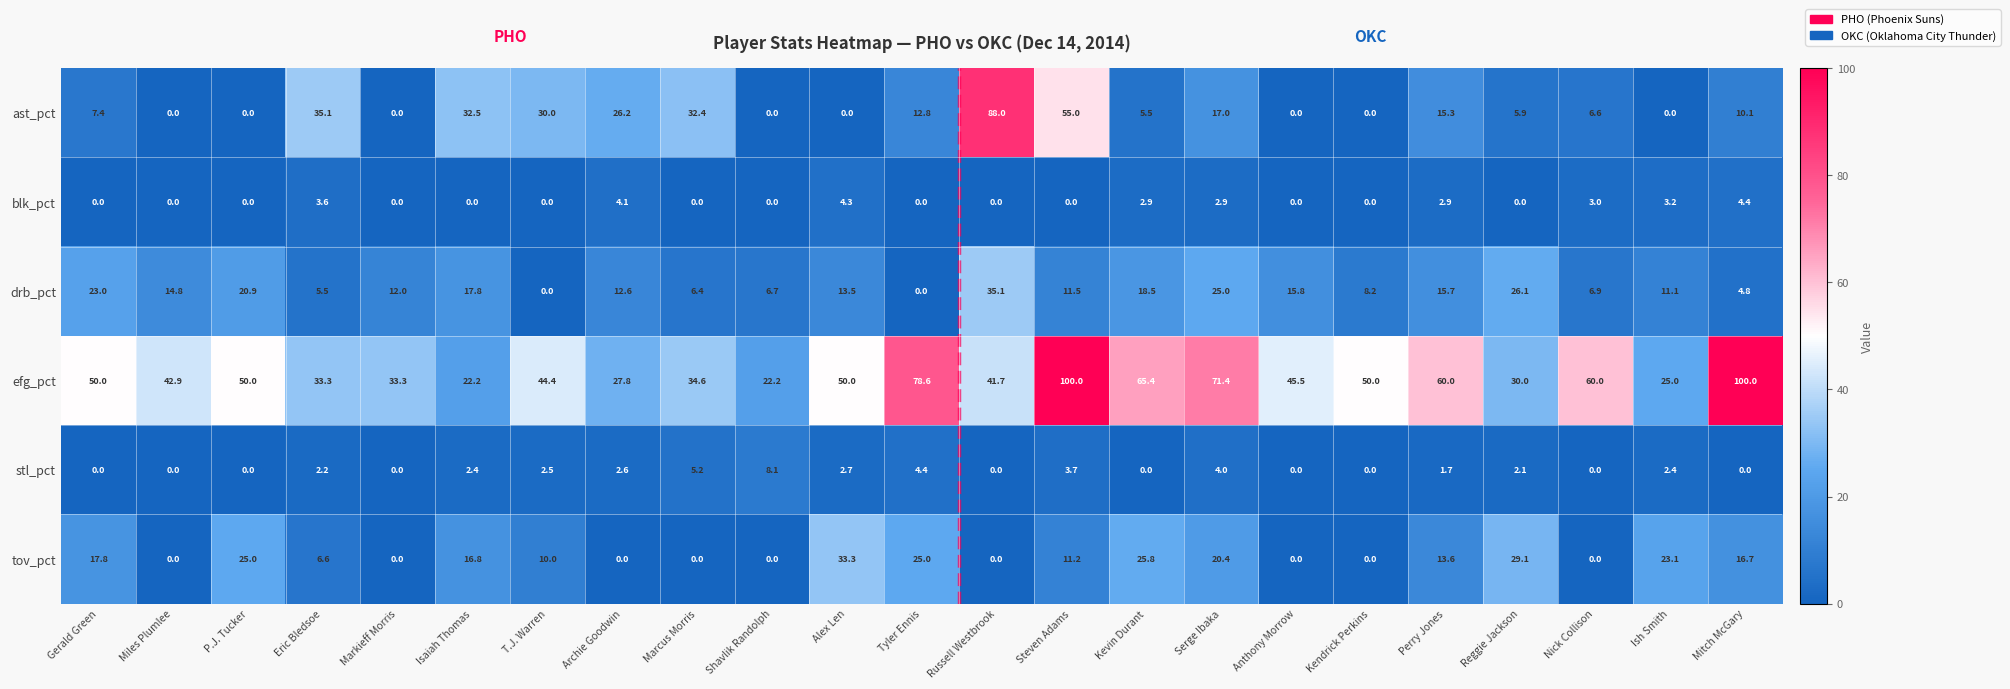

What is the greatest value displayed?

100.0